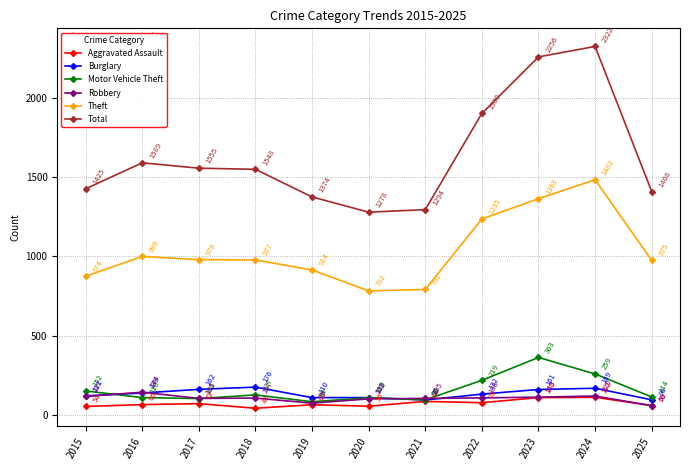

List the labels in order of Aggravated Assault value, largest first.

2024, 2023, 2021, 2022, 2017, 2016, 2019, 2025, 2020, 2015, 2018